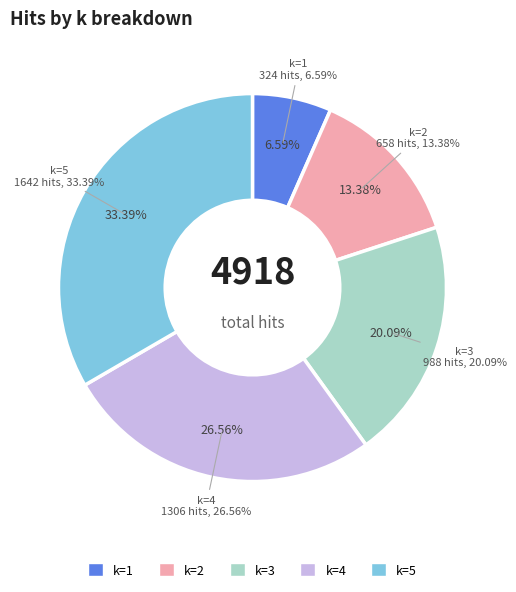

To the nearest percent, what is the average slice percentage?

20%